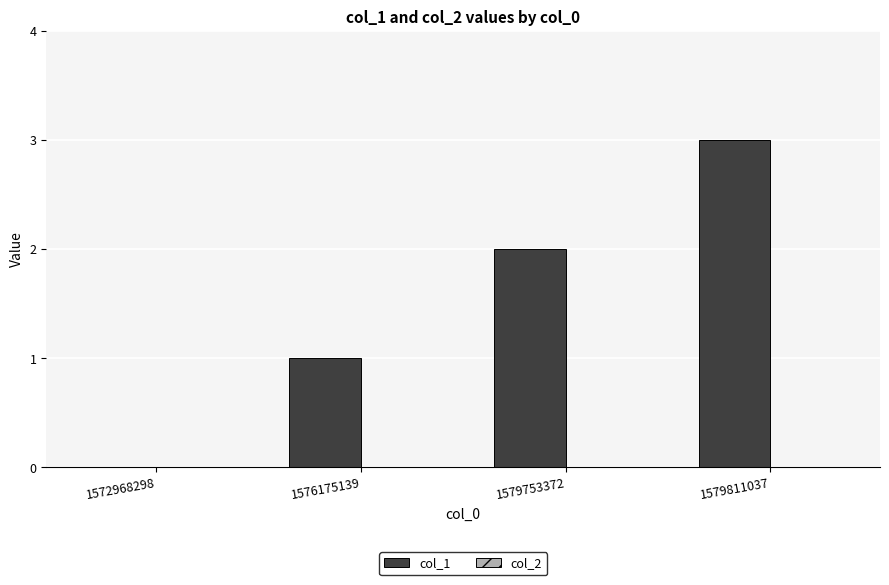

What is the ratio of the value at 1576175139 to the value at 1579753372?

0.5